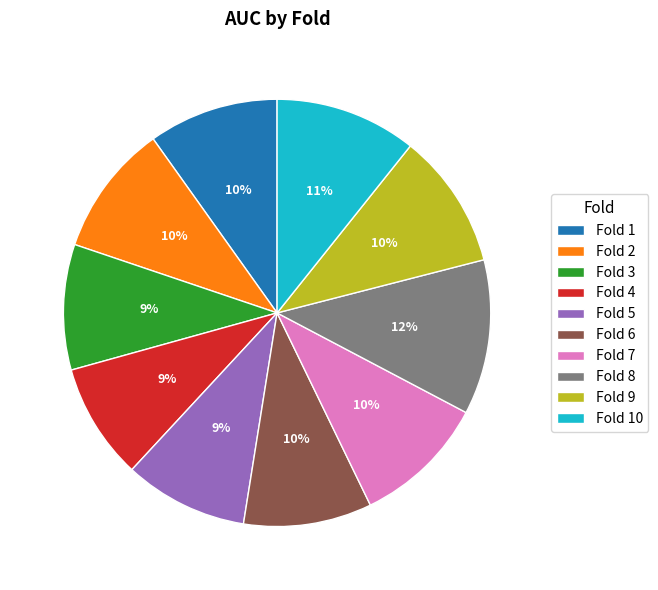

How many slices are in this pie chart?

10